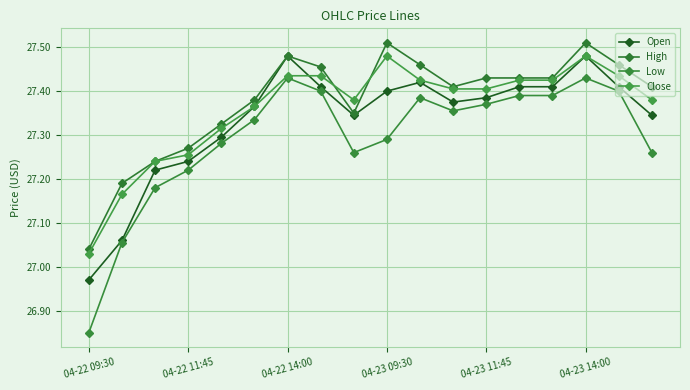

How many data points in Open are above 27?

17